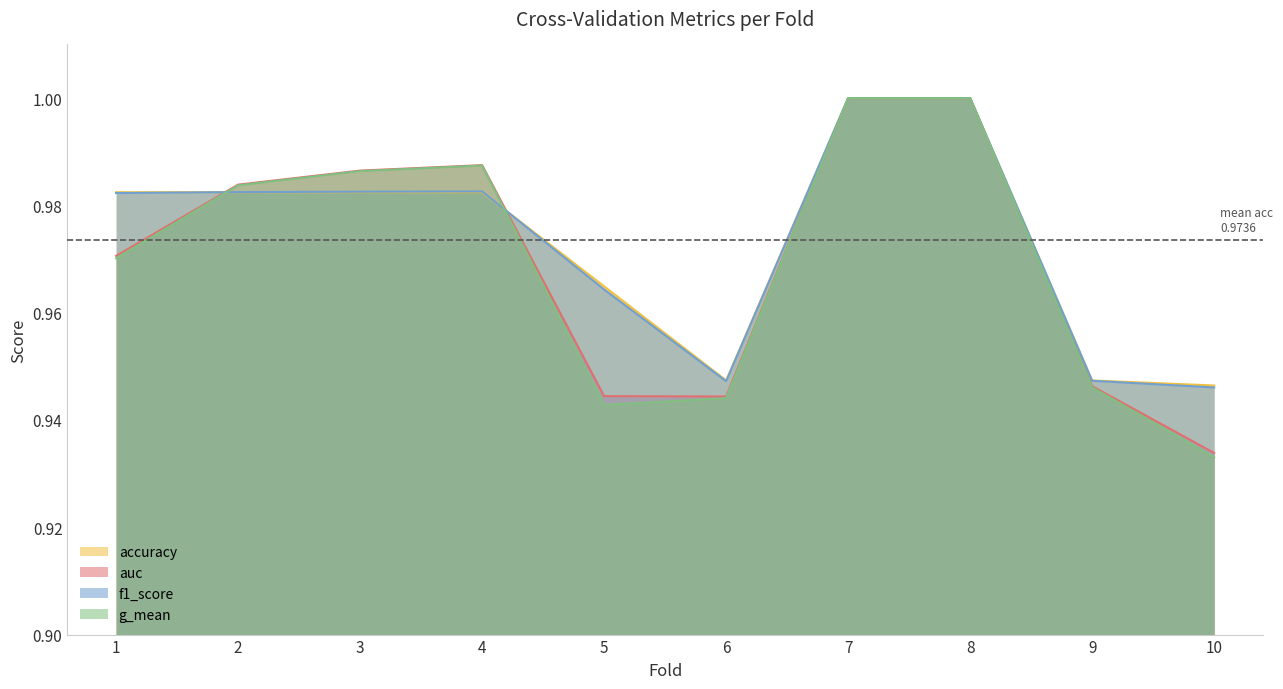

Which has a higher value, 3 or 9?

3